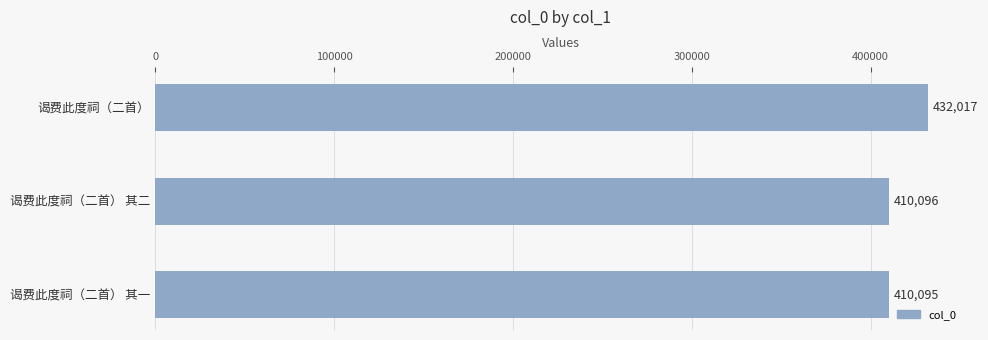

Reading top to bottom, extract all data points from this chart.

432017	410096	410095